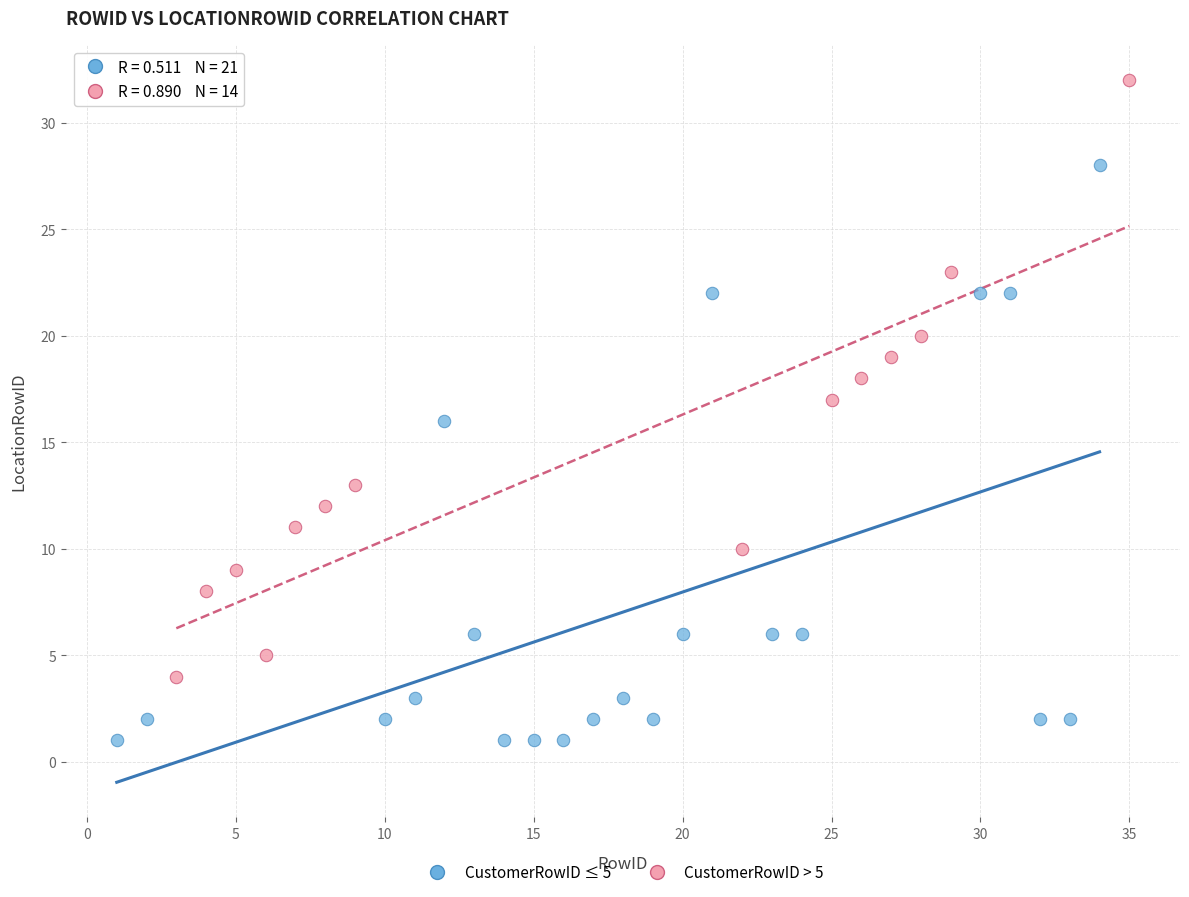

Which series contains the highest Y value?

CustomerRowID > 5